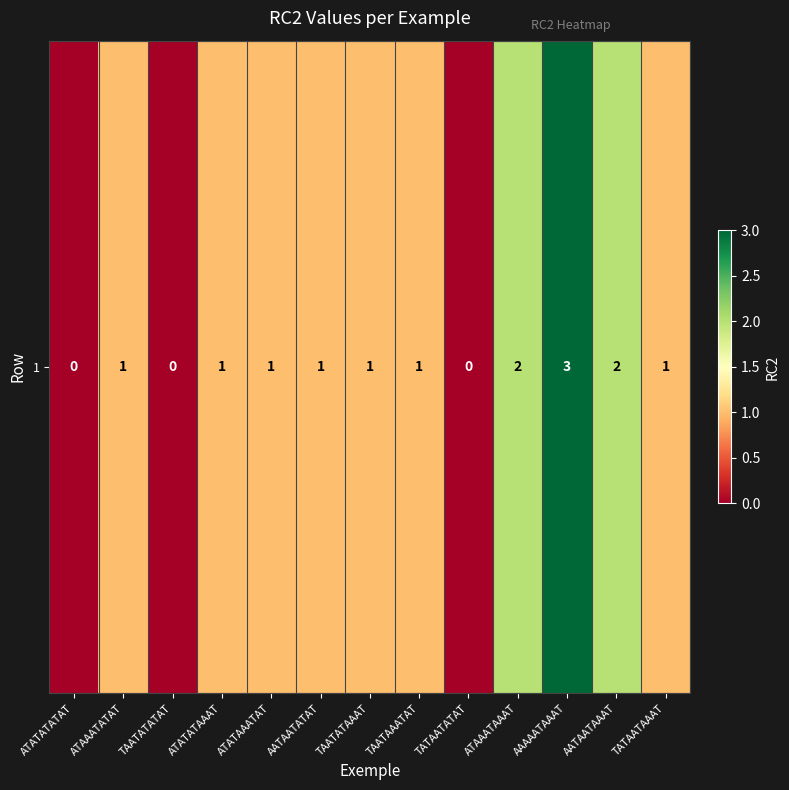

Which has a higher value, AATAATATAT or AAAAATAAAT?

AAAAATAAAT